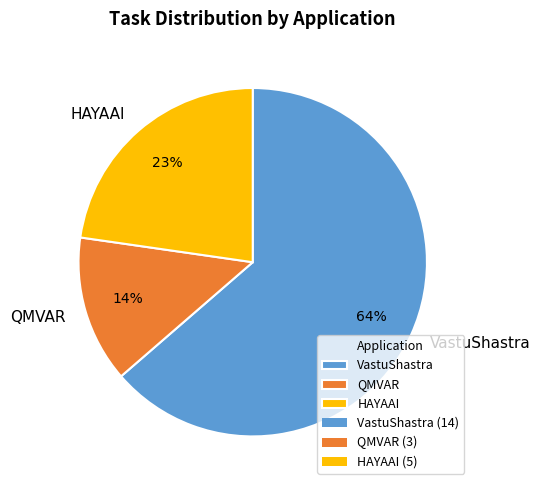

Is it true that HAYAAI is 23% of the pie?

True